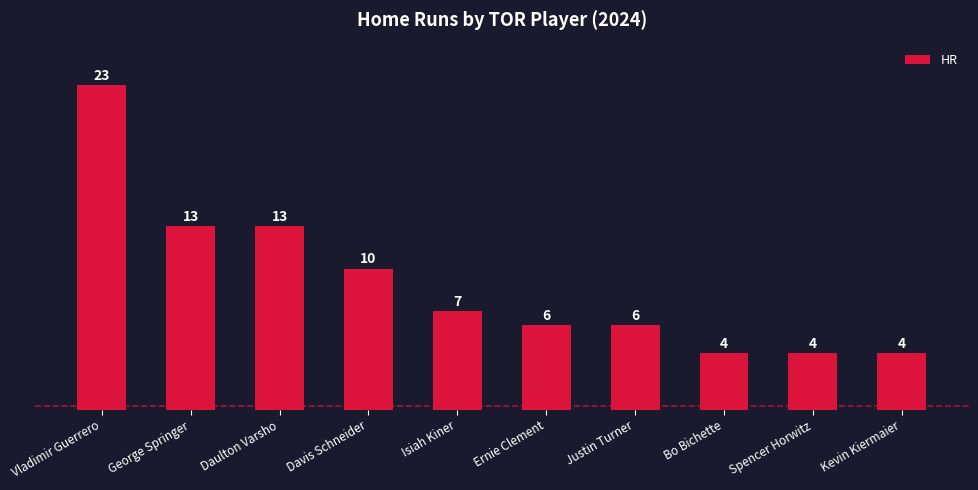

What value does the data have at Kevin Kiermaier, to the nearest 5?

5